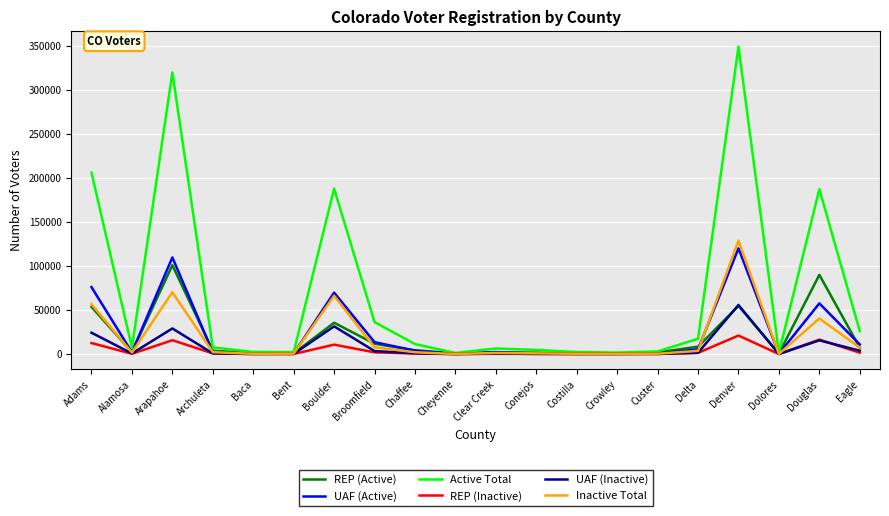

Does the chart display data point markers on the line(s)?

No